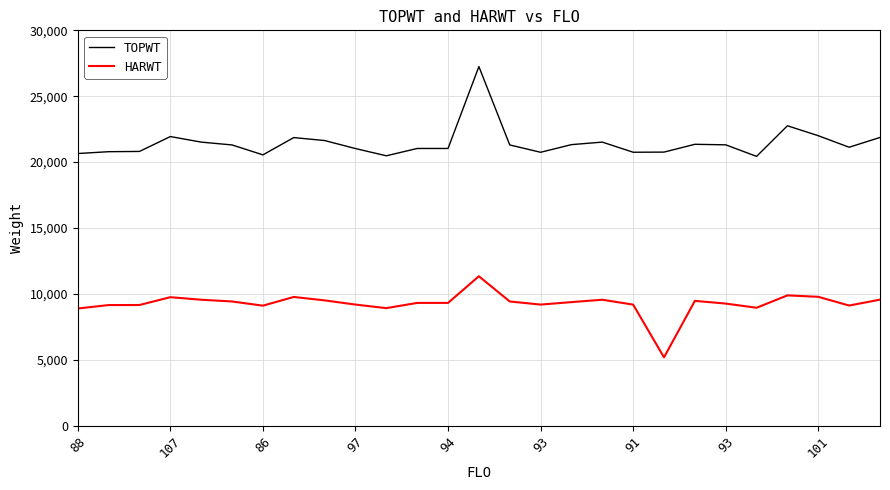

What is the highest value of the TOPWT series?

27250